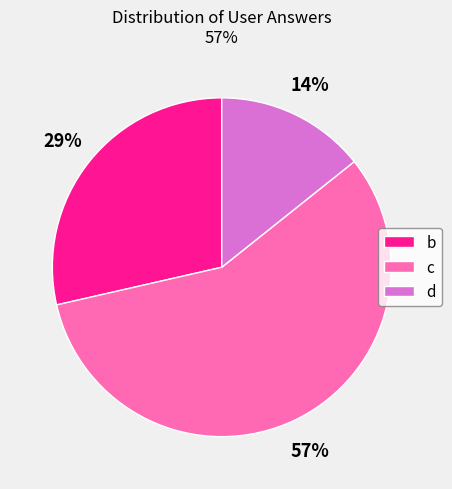

Is the sum of b and d greater than half?

No